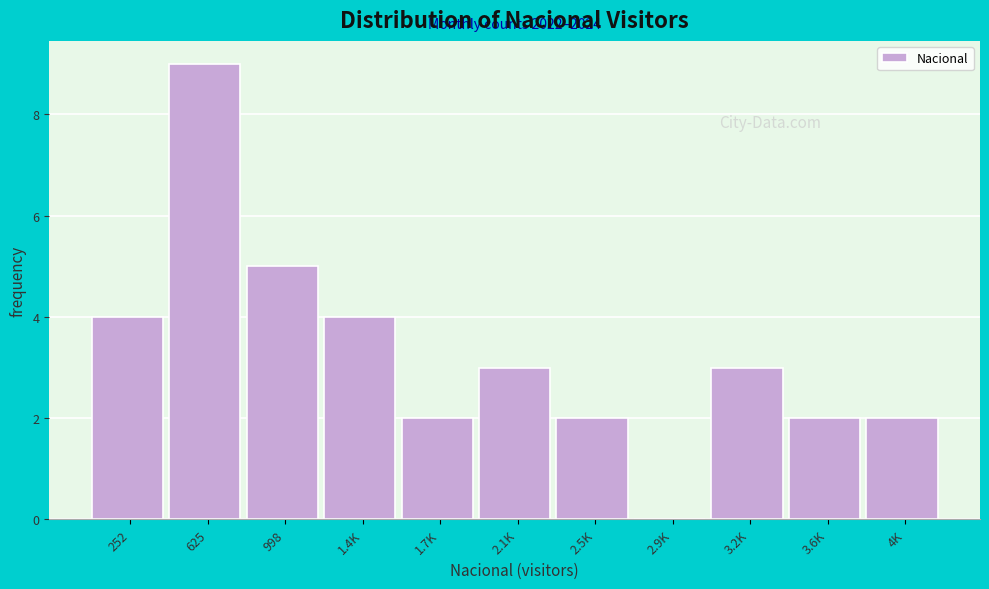

Reading right to left, list all the values displayed in this chart.

4K=2	3.6K=2	3.2K=3	2.9K=0	2.5K=2	2.1K=3	1.7K=2	1.4K=4	998=5	625=9	252=4